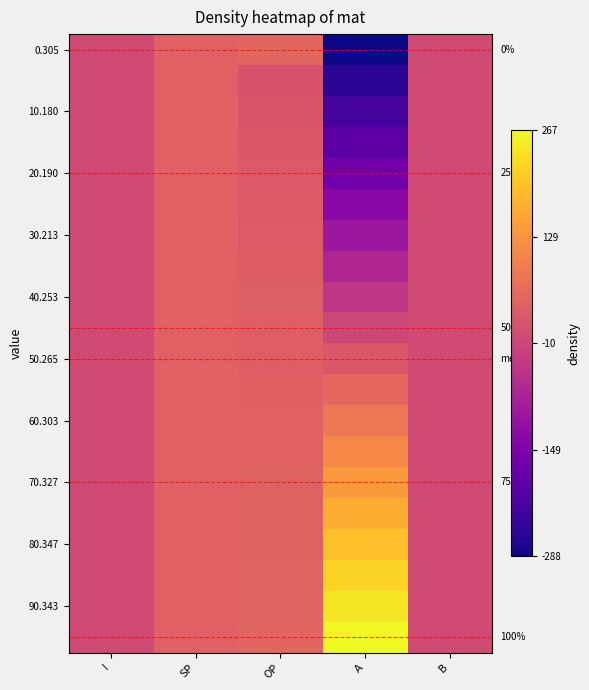

At which category does the chart reach its peak across all series?

A